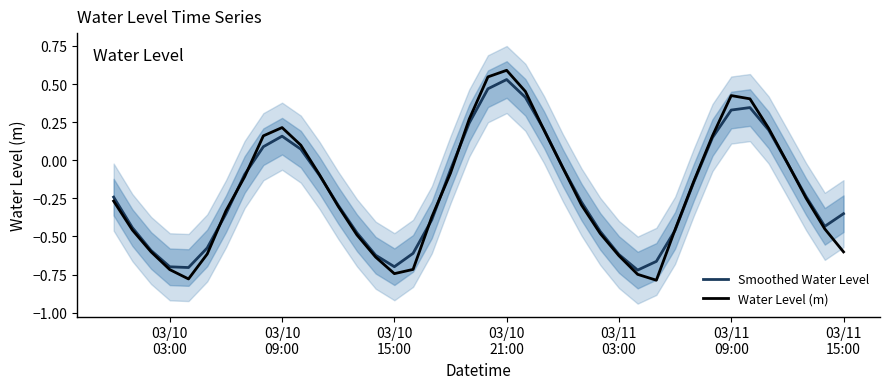

What is the highest value of the Water Level (m) series?

0.6